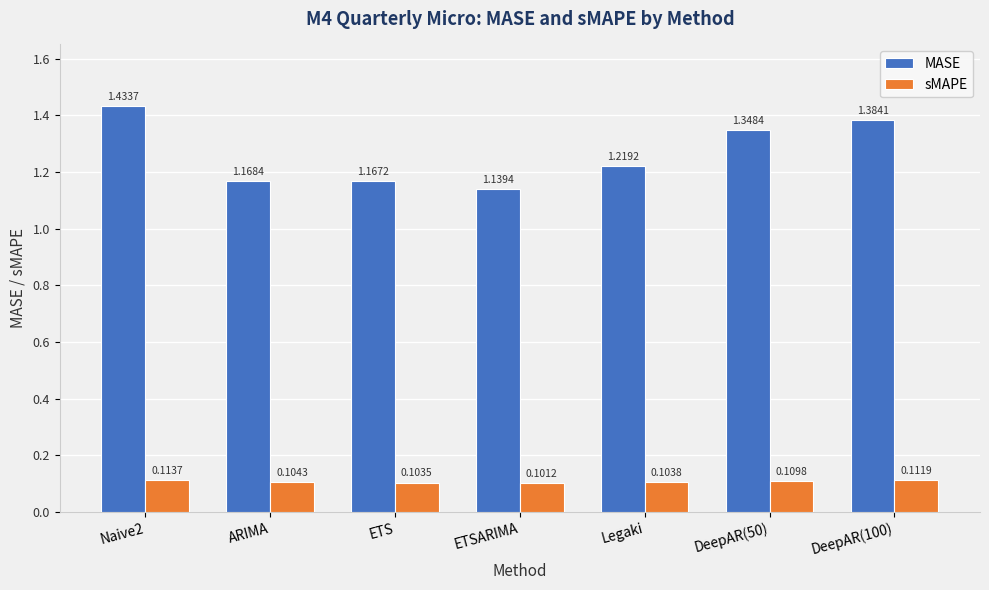

Between ARIMA and ETS, which series saw the biggest shift?

MASE